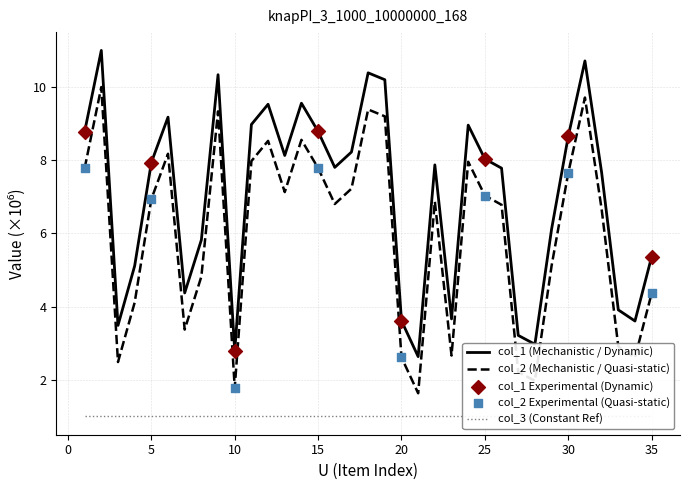

True or false: col_2 (Mechanistic / Quasi-static) has a value of 7.6 at 30.

True